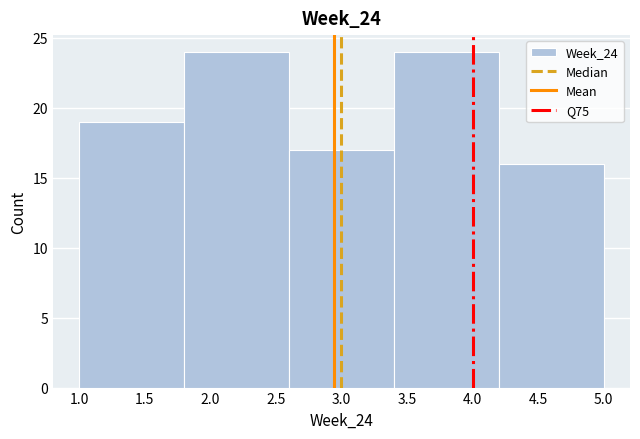

What is the height of the bar covering 4.2 to 5.0 on the x-axis? The values are not printed on the chart, so give them approximately, as read against the axis.

16